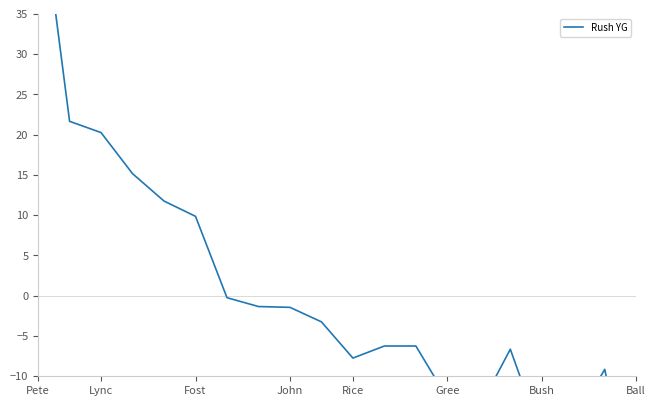

At which label does the data first exceed -3?

Pete